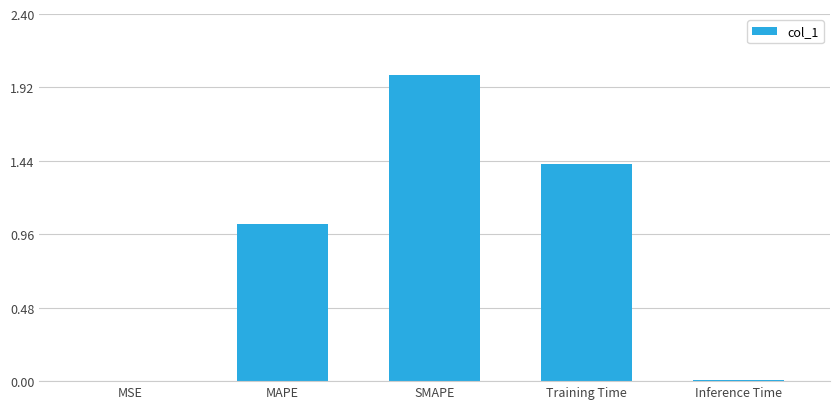

What is the sum of all values?

4.4